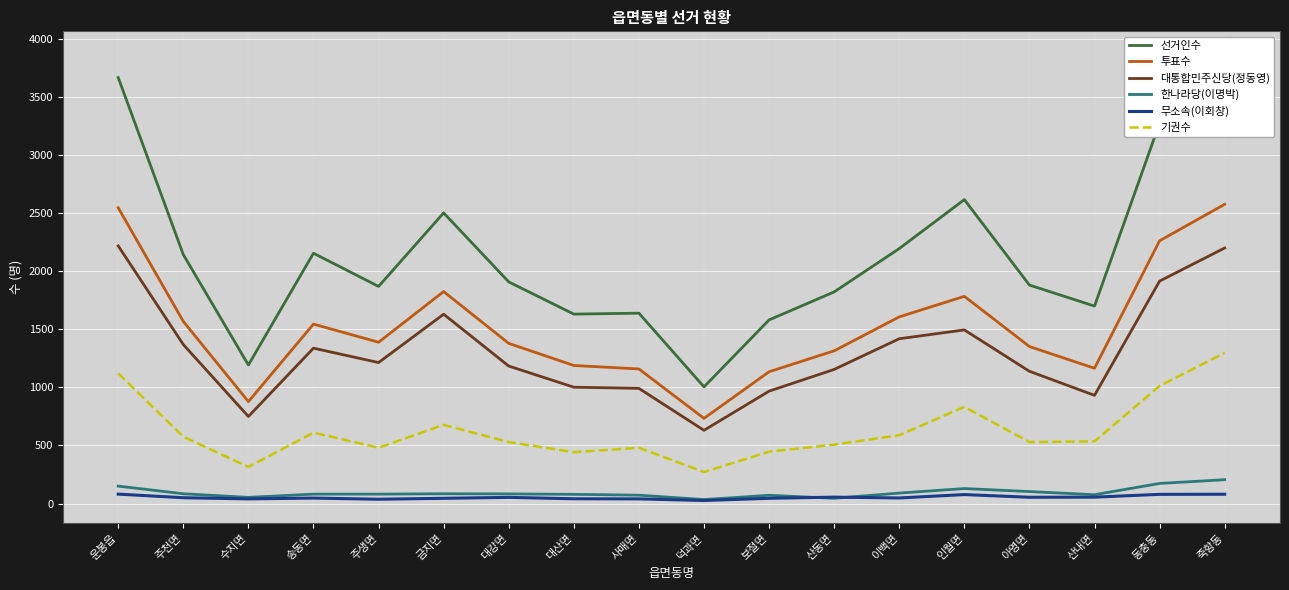

True or false: 무소속(이회창) and 투표수 intersect in this chart.

False